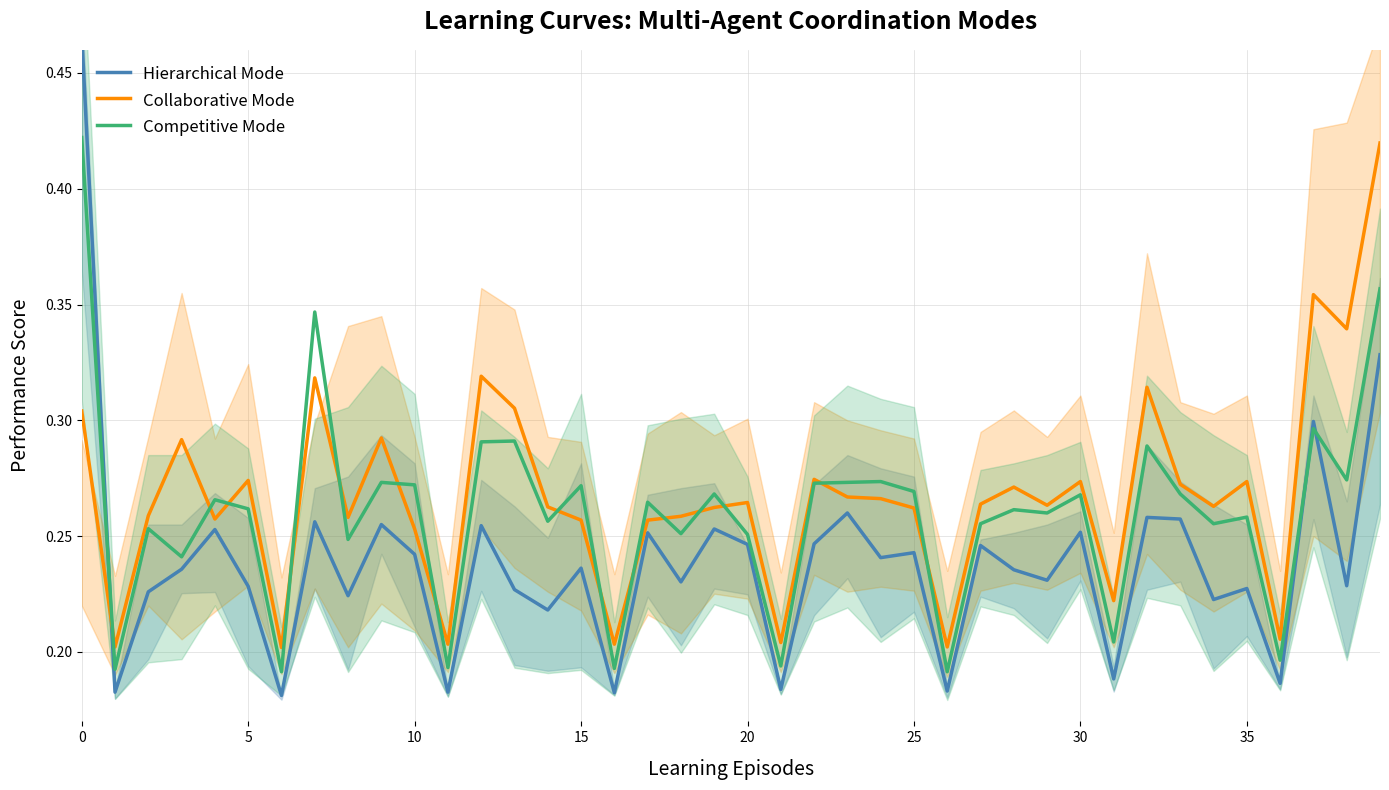

Read the Collaborative Mode value at 19.

0.3